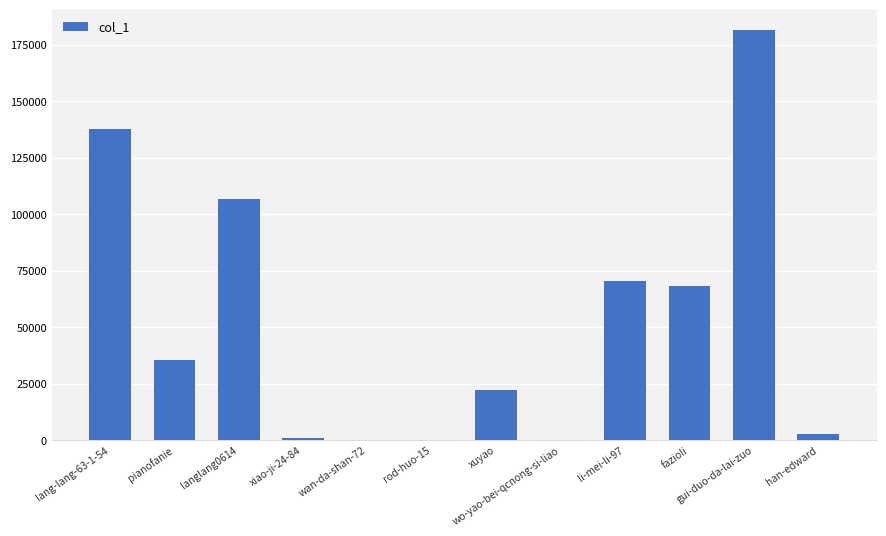

What is the greatest value displayed?

181613